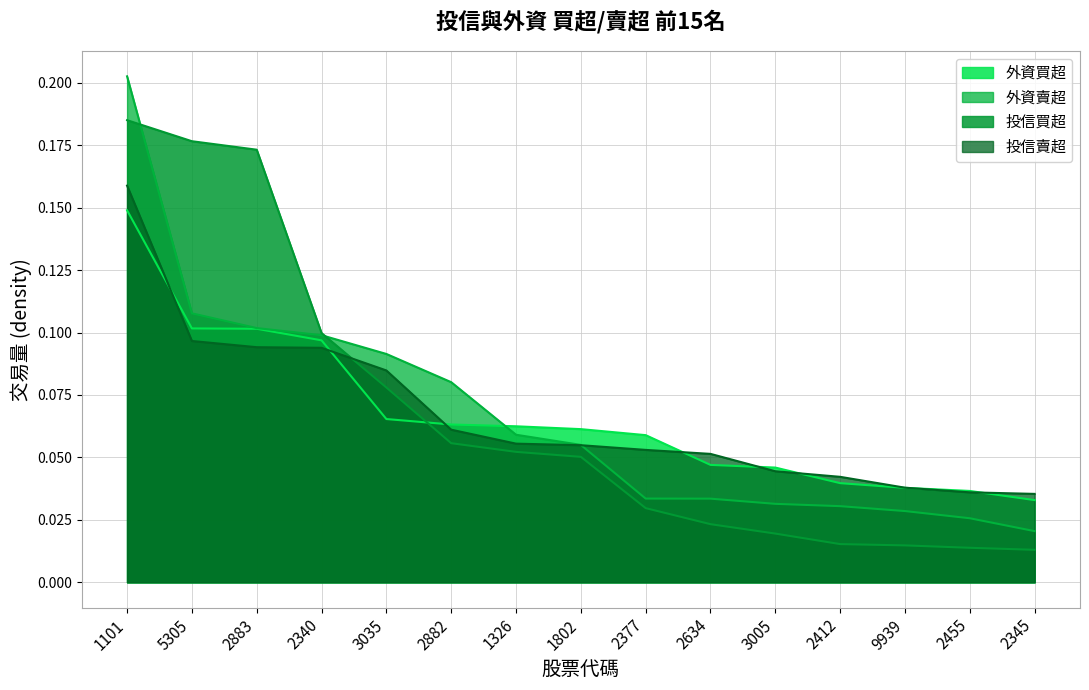

Reading left to right, what are all the values shown in this chart?

投信買超: 1101=0.2	5305=0.2	2883=0.2	2340=0.1	3035=0.1	2882=0.1	1326=0.1	1802=0.1	2377=0.0	2634=0.0	3005=0.0	2412=0.0	9939=0.0	2455=0.0	2345=0.0
投信賣超: 1101=0.2	5305=0.1	2883=0.1	2340=0.1	3035=0.1	2882=0.1	1326=0.1	1802=0.1	2377=0.1	2634=0.1	3005=0.0	2412=0.0	9939=0.0	2455=0.0	2345=0.0
外資買超: 1101=0.1	5305=0.1	2883=0.1	2340=0.1	3035=0.1	2882=0.1	1326=0.1	1802=0.1	2377=0.1	2634=0.0	3005=0.0	2412=0.0	9939=0.0	2455=0.0	2345=0.0
外資賣超: 1101=0.2	5305=0.1	2883=0.1	2340=0.1	3035=0.1	2882=0.1	1326=0.1	1802=0.1	2377=0.0	2634=0.0	3005=0.0	2412=0.0	9939=0.0	2455=0.0	2345=0.0